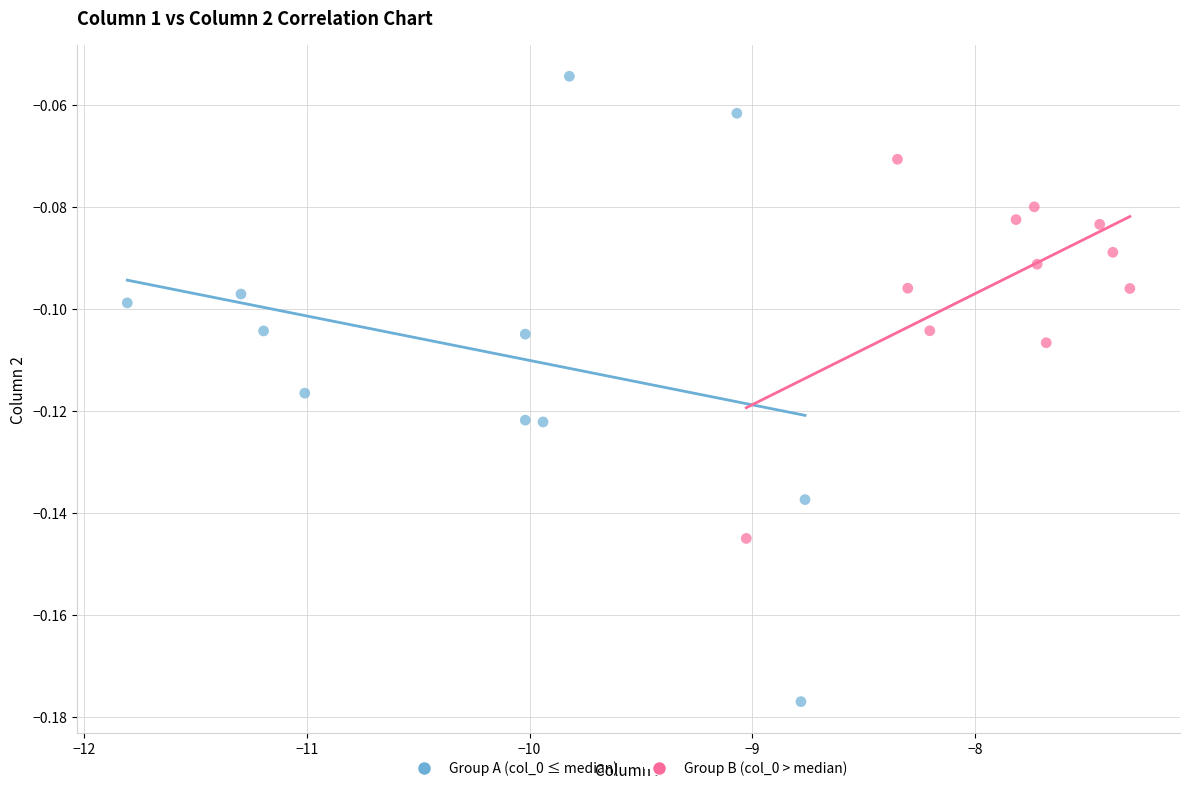

Which series has the largest Y range (max minus min)?

Group A (col_0 ≤ median)